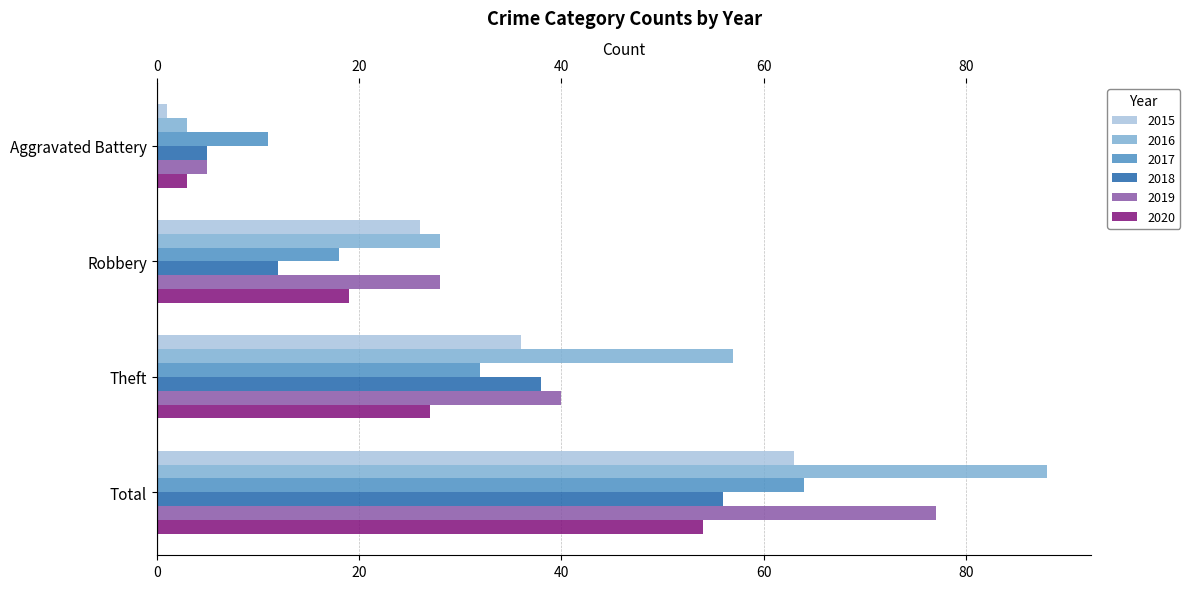

What is the spread (max minus min) of values at Theft?

30